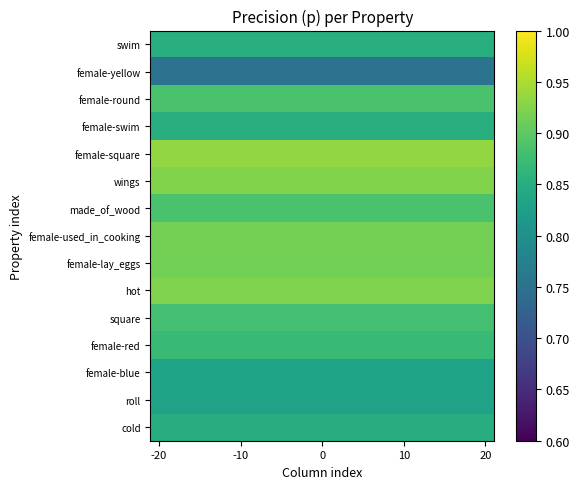

Reading left to right, what are all the values shown in this chart?

swim: 0.9	0.9	0.9	0.9	0.9	0.9	0.9	0.9	0.9	0.9	0.9	0.9	0.9	0.9	0.9	0.9	0.9	0.9	0.9	0.9
female-yellow: 0.8	0.8	0.8	0.8	0.8	0.8	0.8	0.8	0.8	0.8	0.8	0.8	0.8	0.8	0.8	0.8	0.8	0.8	0.8	0.8
female-round: 0.9	0.9	0.9	0.9	0.9	0.9	0.9	0.9	0.9	0.9	0.9	0.9	0.9	0.9	0.9	0.9	0.9	0.9	0.9	0.9
female-swim: 0.9	0.9	0.9	0.9	0.9	0.9	0.9	0.9	0.9	0.9	0.9	0.9	0.9	0.9	0.9	0.9	0.9	0.9	0.9	0.9
female-square: 0.9	0.9	0.9	0.9	0.9	0.9	0.9	0.9	0.9	0.9	0.9	0.9	0.9	0.9	0.9	0.9	0.9	0.9	0.9	0.9
wings: 0.9	0.9	0.9	0.9	0.9	0.9	0.9	0.9	0.9	0.9	0.9	0.9	0.9	0.9	0.9	0.9	0.9	0.9	0.9	0.9
made_of_wood: 0.9	0.9	0.9	0.9	0.9	0.9	0.9	0.9	0.9	0.9	0.9	0.9	0.9	0.9	0.9	0.9	0.9	0.9	0.9	0.9
female-used_in_cooking: 0.9	0.9	0.9	0.9	0.9	0.9	0.9	0.9	0.9	0.9	0.9	0.9	0.9	0.9	0.9	0.9	0.9	0.9	0.9	0.9
female-lay_eggs: 0.9	0.9	0.9	0.9	0.9	0.9	0.9	0.9	0.9	0.9	0.9	0.9	0.9	0.9	0.9	0.9	0.9	0.9	0.9	0.9
hot: 0.9	0.9	0.9	0.9	0.9	0.9	0.9	0.9	0.9	0.9	0.9	0.9	0.9	0.9	0.9	0.9	0.9	0.9	0.9	0.9
square: 0.9	0.9	0.9	0.9	0.9	0.9	0.9	0.9	0.9	0.9	0.9	0.9	0.9	0.9	0.9	0.9	0.9	0.9	0.9	0.9
female-red: 0.9	0.9	0.9	0.9	0.9	0.9	0.9	0.9	0.9	0.9	0.9	0.9	0.9	0.9	0.9	0.9	0.9	0.9	0.9	0.9
female-blue: 0.8	0.8	0.8	0.8	0.8	0.8	0.8	0.8	0.8	0.8	0.8	0.8	0.8	0.8	0.8	0.8	0.8	0.8	0.8	0.8
roll: 0.8	0.8	0.8	0.8	0.8	0.8	0.8	0.8	0.8	0.8	0.8	0.8	0.8	0.8	0.8	0.8	0.8	0.8	0.8	0.8
cold: 0.8	0.8	0.8	0.8	0.8	0.8	0.8	0.8	0.8	0.8	0.8	0.8	0.8	0.8	0.8	0.8	0.8	0.8	0.8	0.8